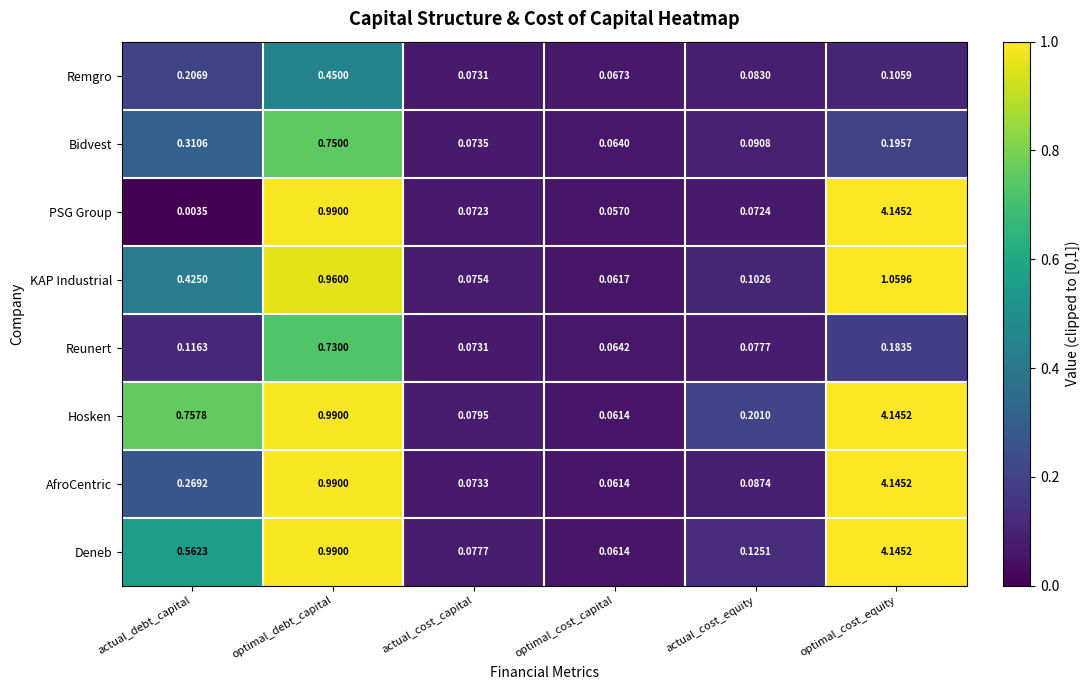

Which series changed the most between actual_debt_capital and optimal_cost_equity?

PSG Group